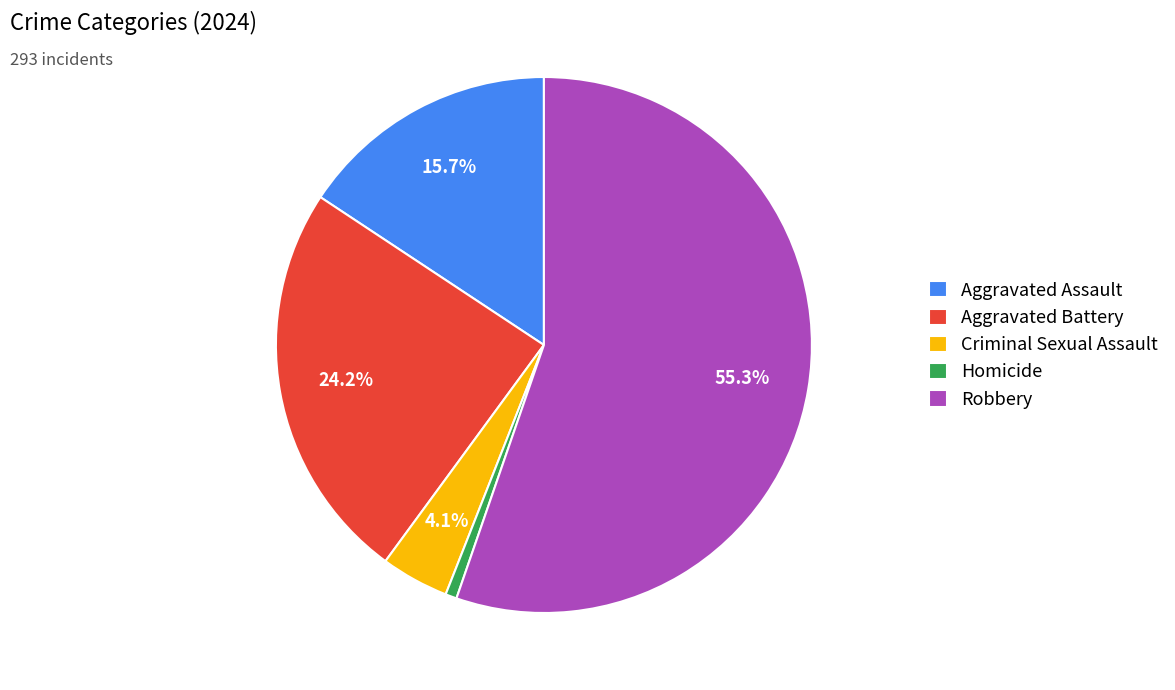

Which category accounts for the majority?

Robbery